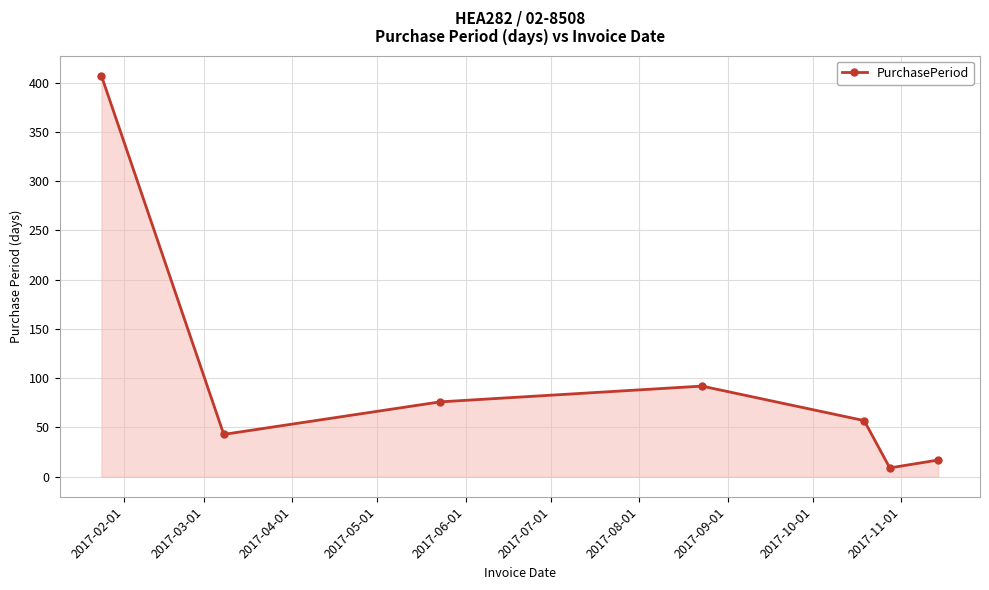

How many lines are shown in the chart?

1